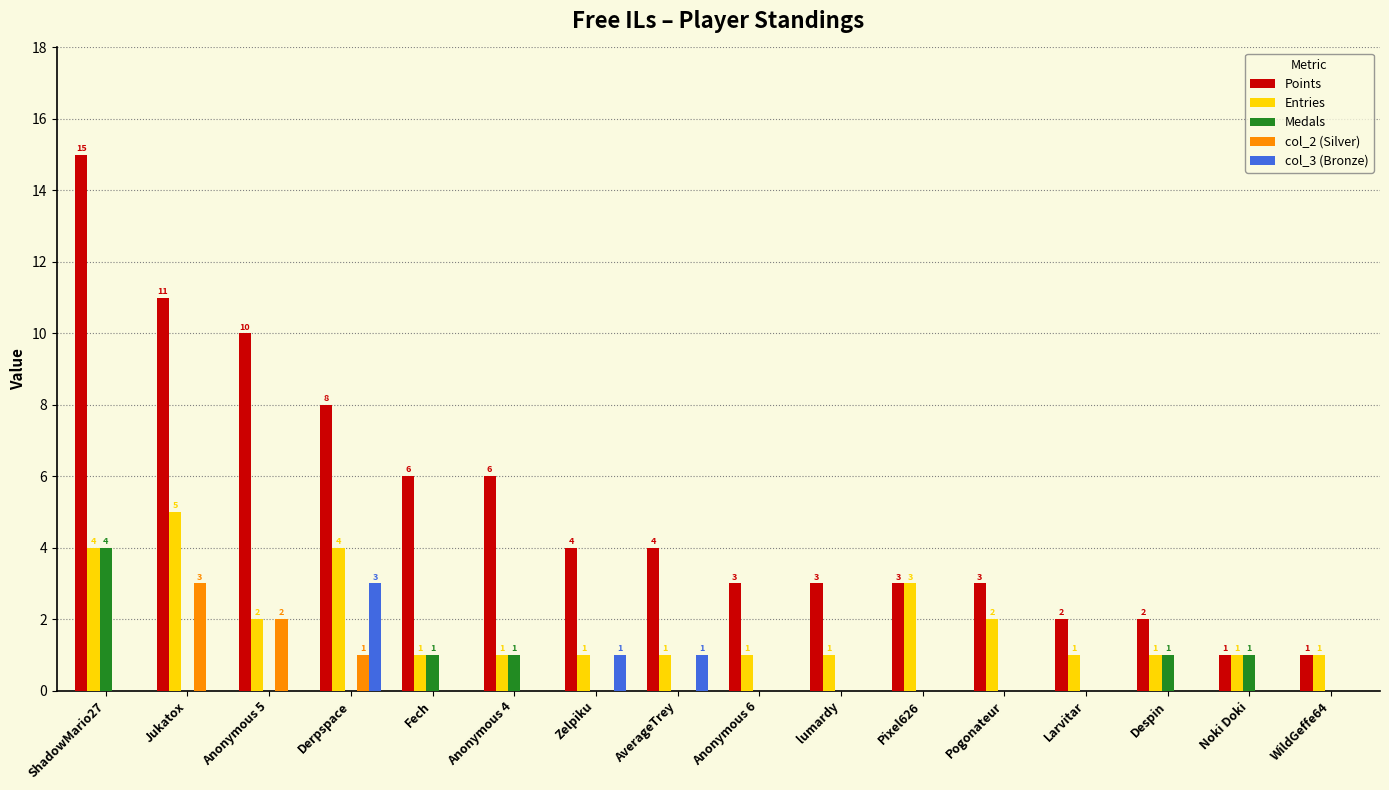

Which label corresponds to the largest value in the chart?

ShadowMario27